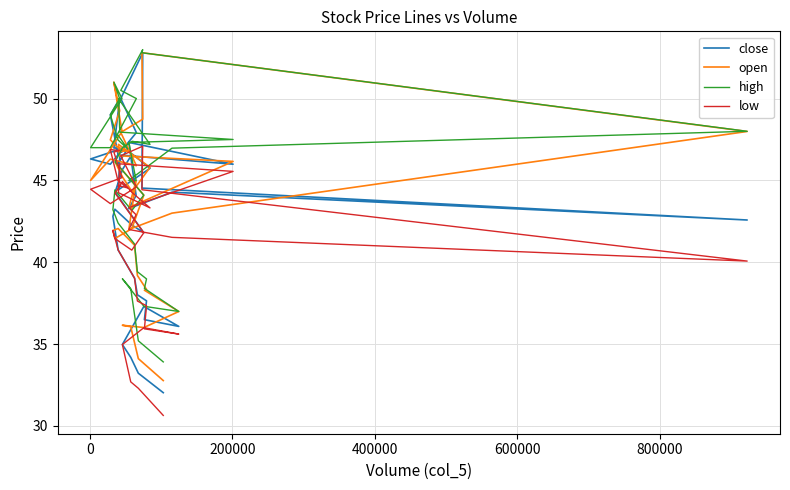

Reading right to left, transcribe all the data shown in this chart.

close: 32.0	33.2	34.2	35.0	37.3	36.1	36.5	37.6	38.0	39.0	40.8	42.8	43.2	42.3	41.8	44.3	45.7	46.6	45.7	44.4	46.5	46.0	47.3	44.1	43.3	44.3	42.6	44.5	52.8	50.0	47.9	46.0	46.3	47.0	47.0	50.0	49.0	46.6	46.9	46.0
open: 32.8	34.1	36.1	36.1	36.0	37.0	38.3	38.3	39.2	41.0	42.1	41.9	41.5	42.0	44.1	46.1	45.2	44.3	45.8	47.2	46.5	46.2	43.3	45.0	42.0	43.0	48.0	52.8	48.7	47.9	45.9	46.3	45.0	48.0	51.0	49.2	47.5	47.0	46.8	46.8
high: 33.9	35.2	38.4	39.0	37.3	37.0	38.4	39.0	39.4	41.1	42.4	43.2	44.4	43.2	44.1	46.1	47.0	47.4	47.2	50.0	48.0	47.5	47.3	45.0	45.0	47.0	48.0	52.8	53.0	50.5	50.0	47.0	47.0	50.0	51.0	50.0	49.0	47.5	46.9	47.8
low: 30.6	32.3	32.7	35.0	36.0	35.6	35.9	37.3	37.6	39.0	40.8	41.9	41.5	40.7	41.8	44.2	44.9	44.2	43.3	44.2	46.0	45.5	43.3	42.9	42.0	41.5	40.1	44.4	47.1	46.5	44.6	43.6	44.5	45.2	46.7	46.8	46.9	45.0	44.5	44.7